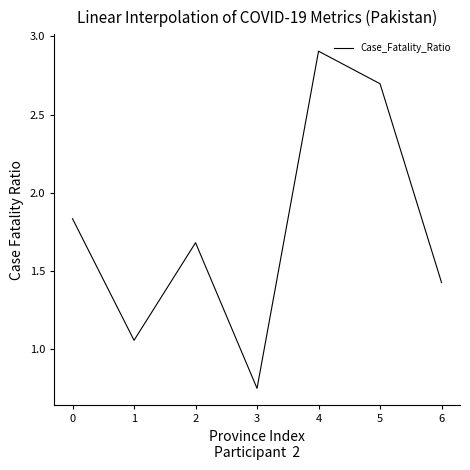

Is it true that the value at 2 is 1.7?

True